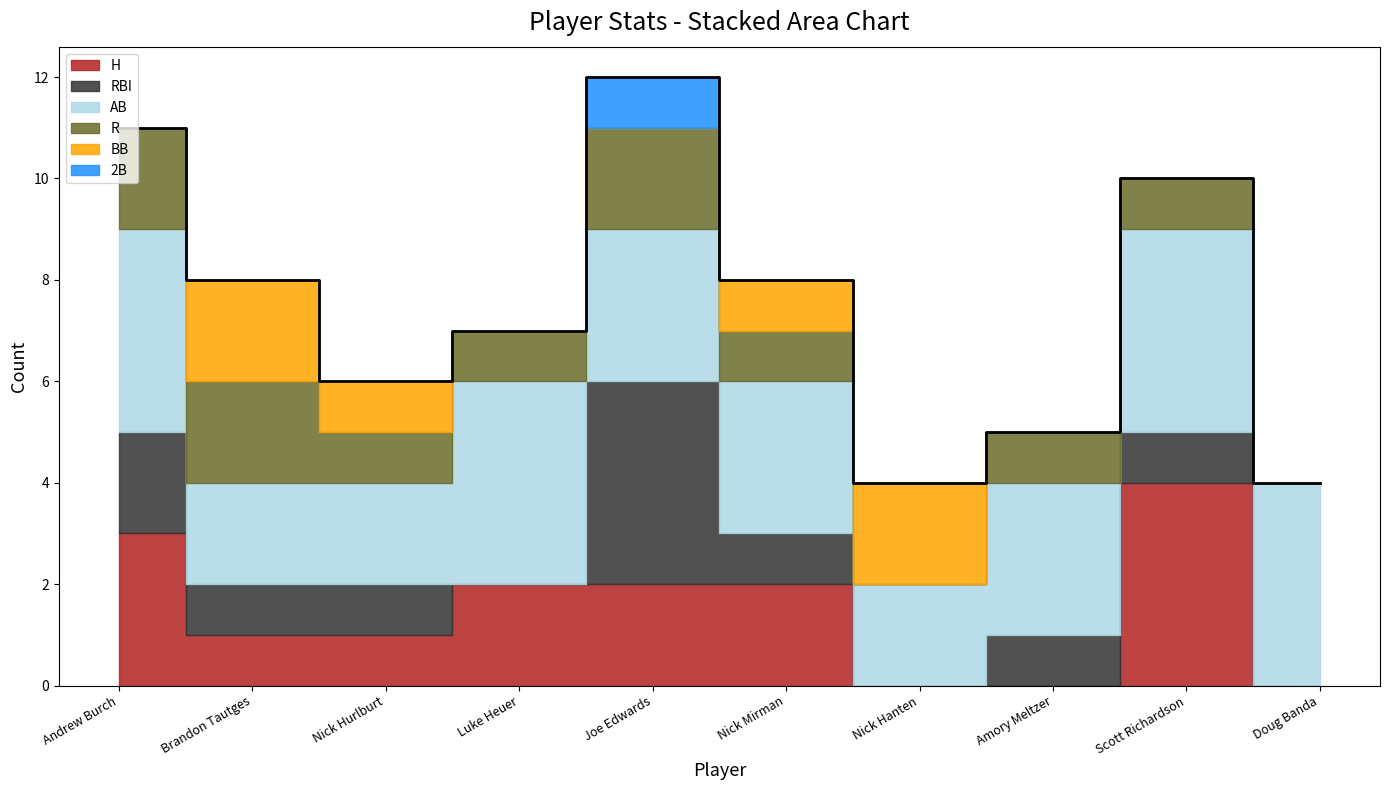

What is the label of the 9th point from the left?

Scott Richardson